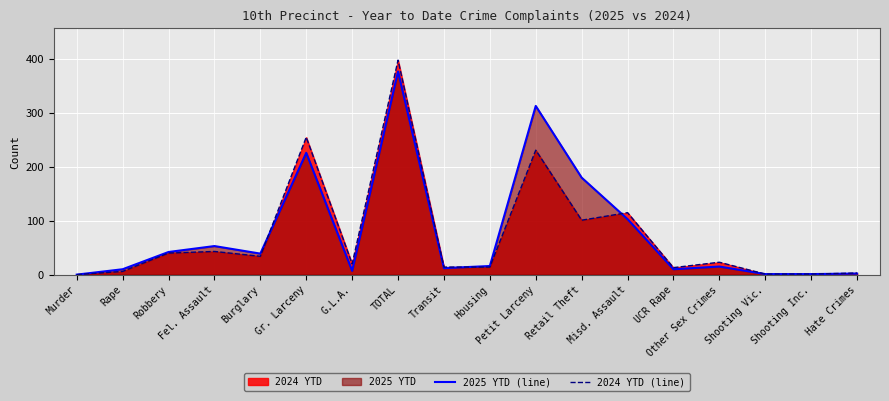

At which label is 2025 YTD (line) closest to 188?

Retail Theft